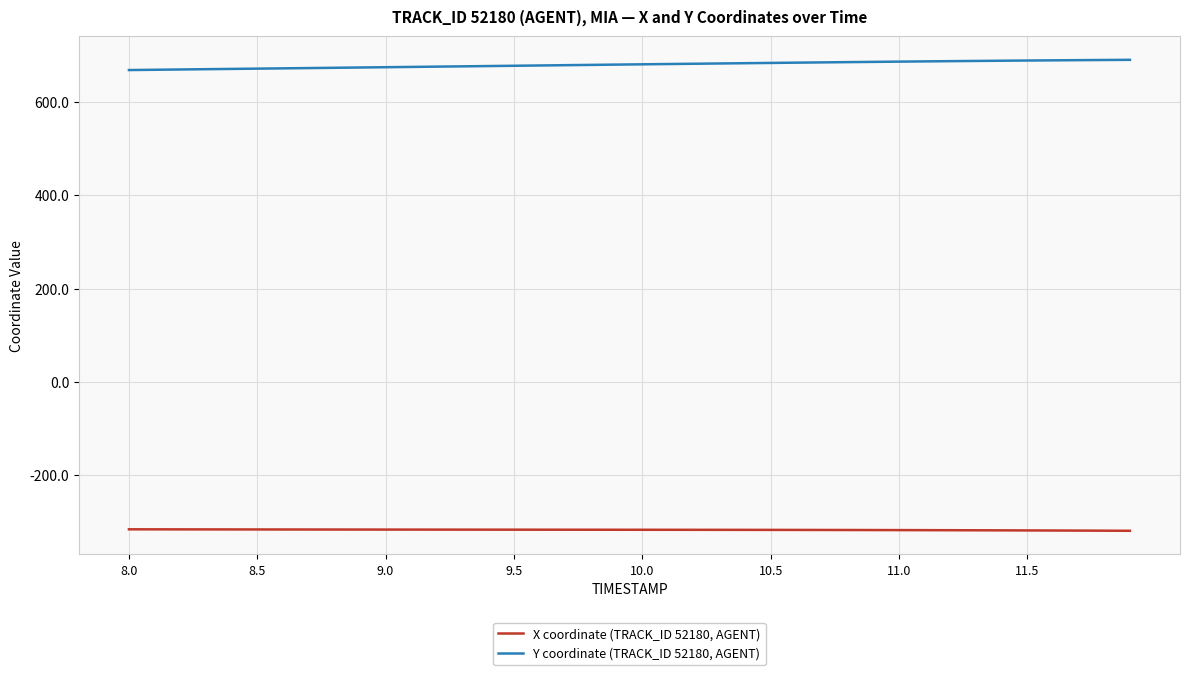

List the series in order of their peak value, highest first.

Y coordinate (TRACK_ID 52180, AGENT), X coordinate (TRACK_ID 52180, AGENT)